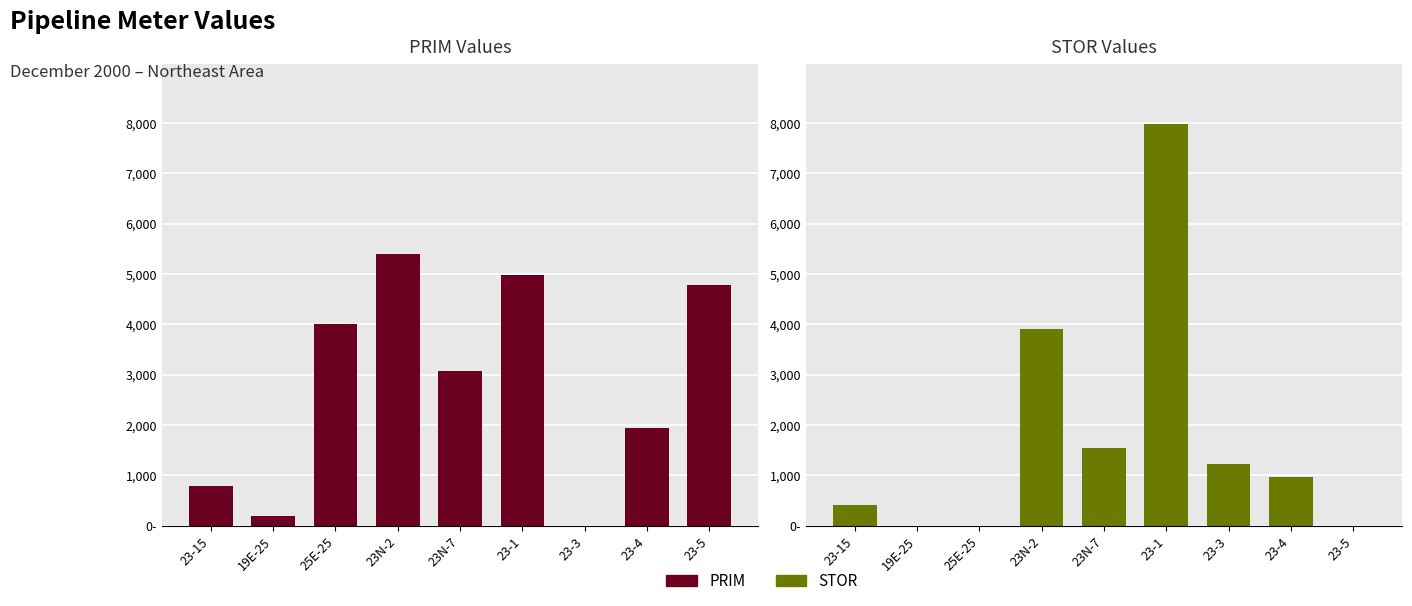

What is the label of the 5th bar from the left?

23N-7